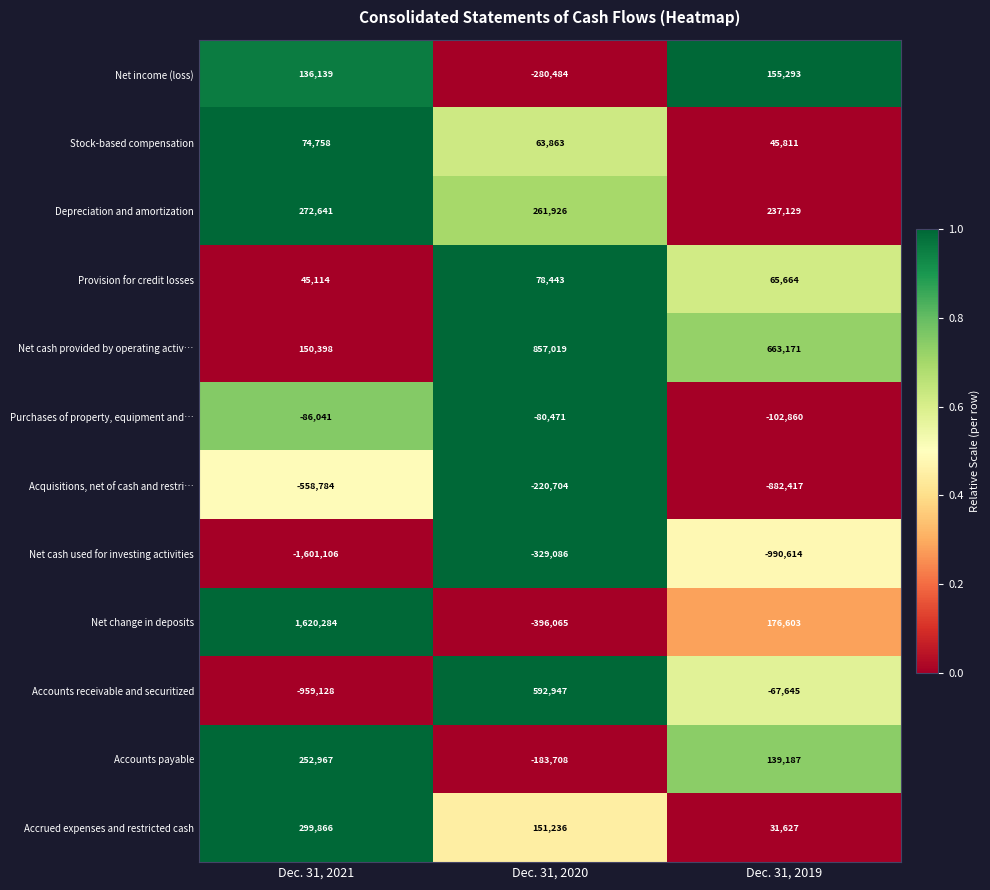

What is the total value across all series at Dec. 31, 2020?

514916